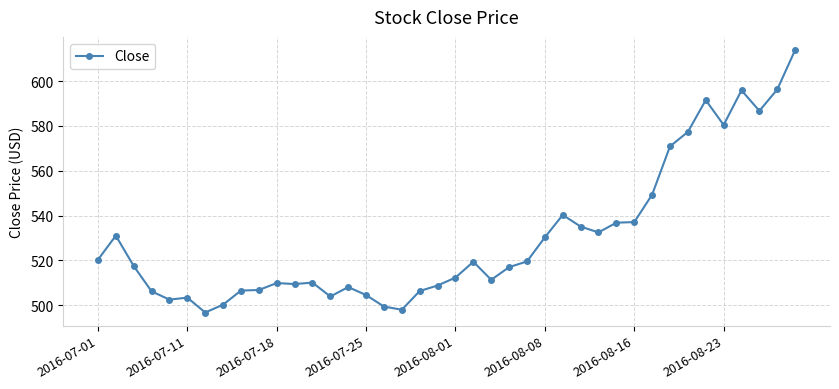

What is the minimum value shown in the chart?

496.8